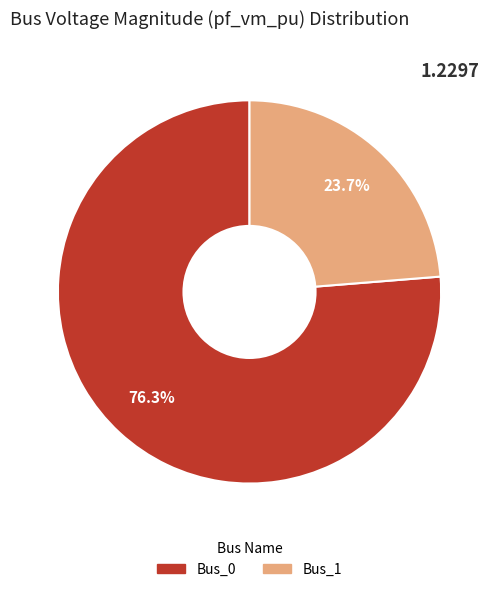

Is the sum of Bus_0 and Bus_1 greater than half?

Yes